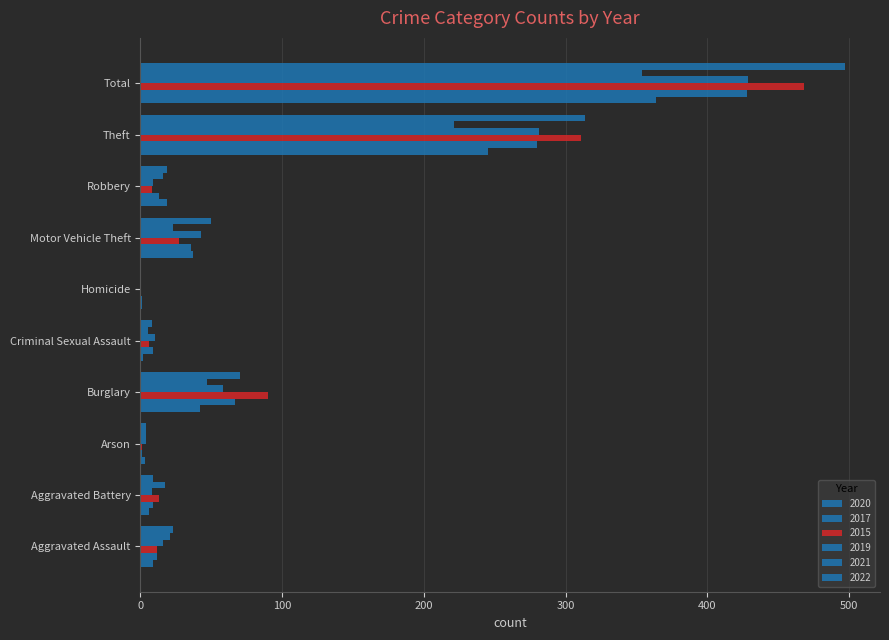

How many categories are shown in the chart?

10